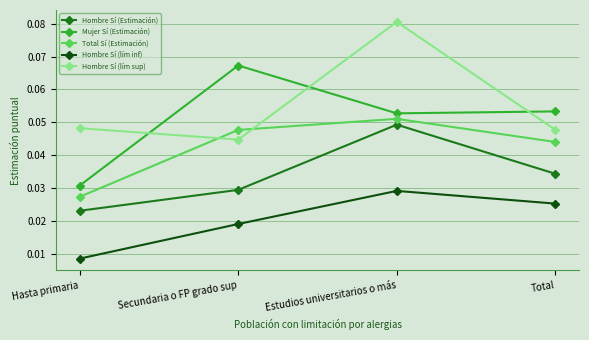

True or false: Hombre Sí (Estimación) and Hombre Sí (lím sup) intersect in this chart.

False